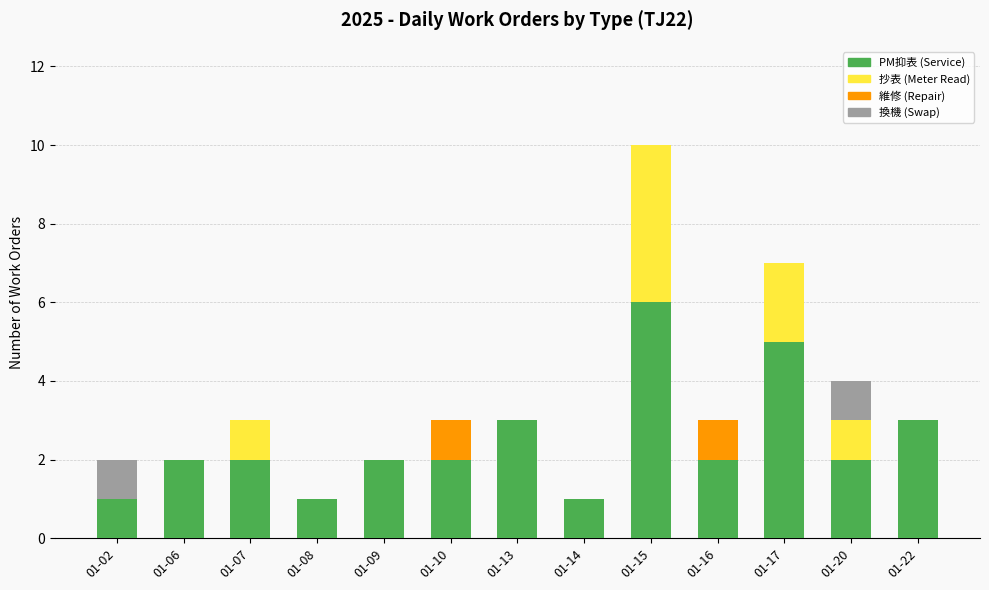

Are the bars horizontal?

No